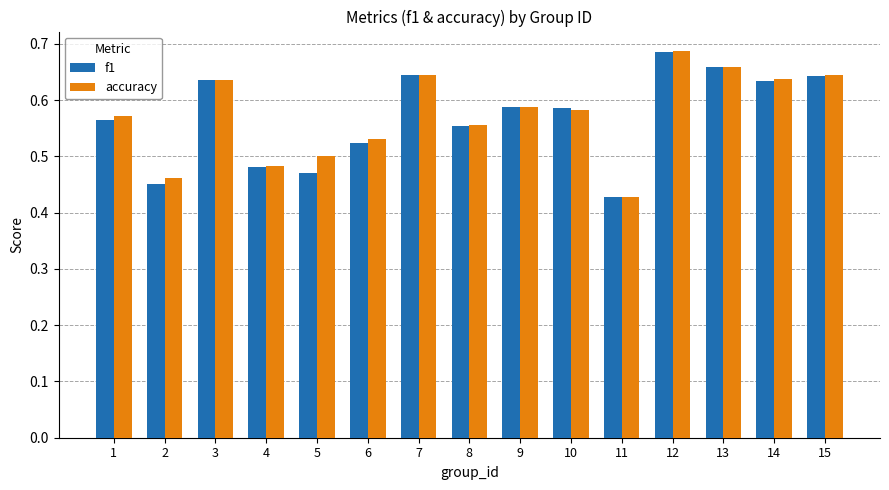

Are the bars horizontal?

No